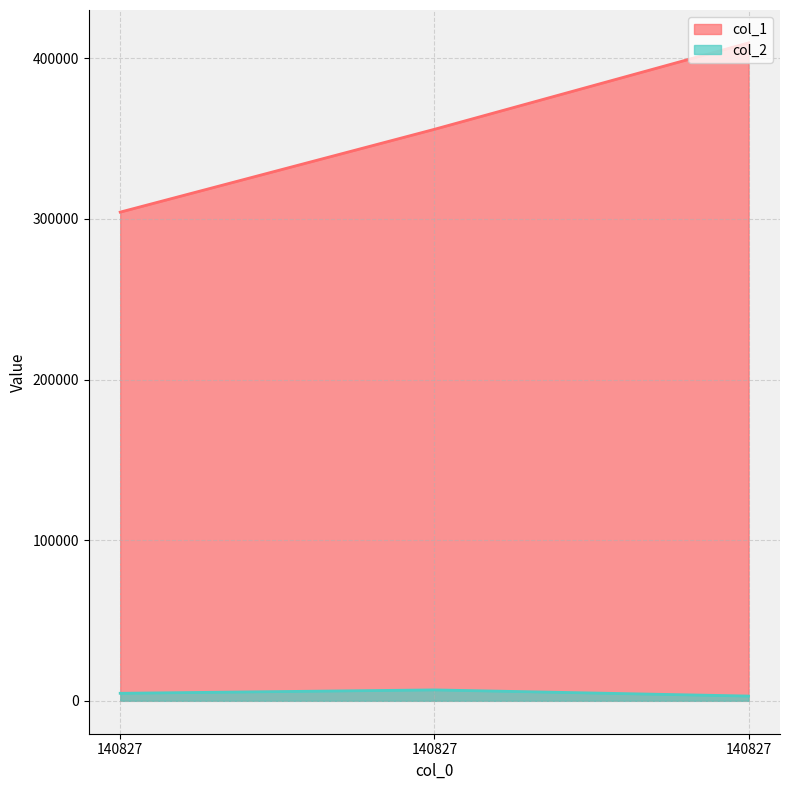

At which label is col_2 closest to 4884?

140827